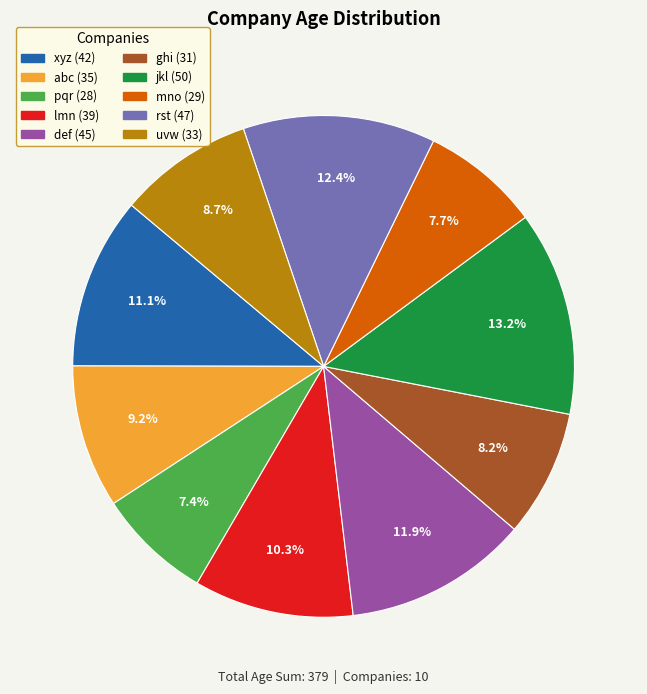

Do rst and jkl together represent more than half of the pie?

No